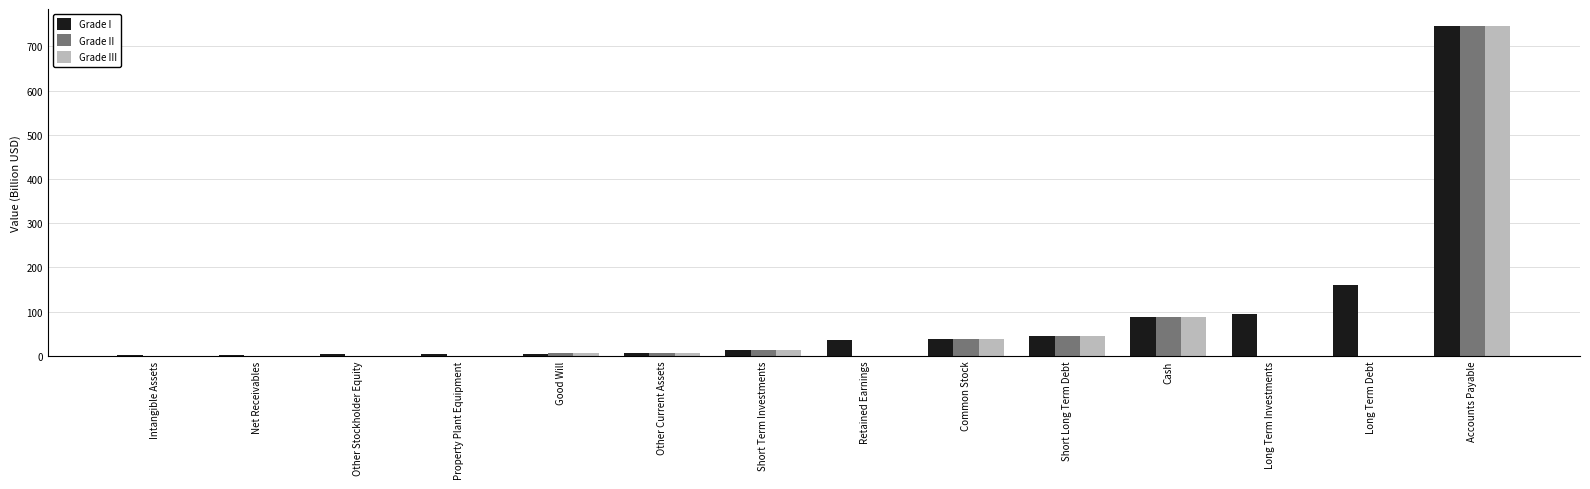

What is the maximum value for Grade I?

747.1